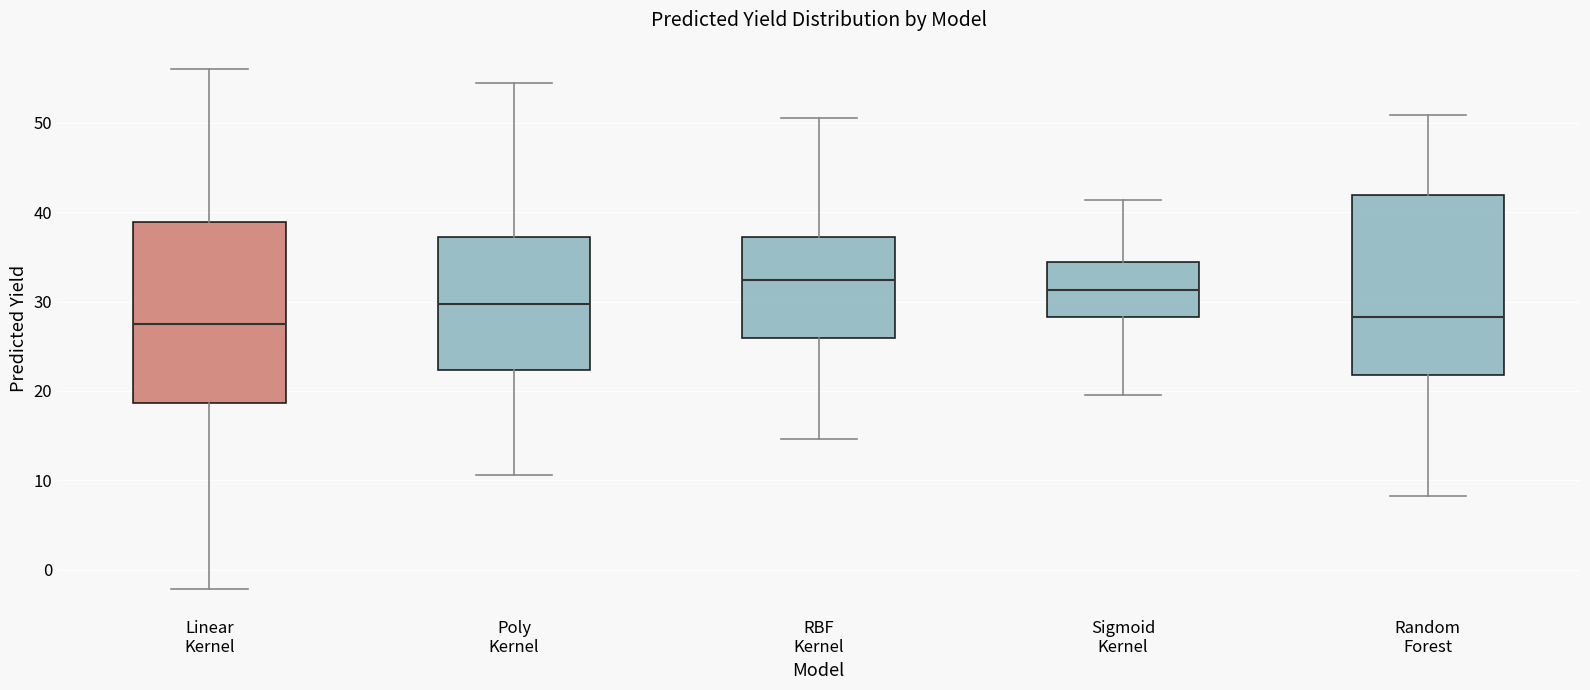

Reading left to right, read every box against the y-axis: the position of its median line, the range the box covers, and the ends of its whiskers. The values are not printed on the chart, so give them approximately, as read against the axis.

Linear Kernel: median 28, box 19 to 39, whiskers -2 to 56
Poly Kernel: median 30, box 22 to 37, whiskers 11 to 54
RBF Kernel: median 32, box 26 to 37, whiskers 15 to 51
Sigmoid Kernel: median 31, box 28 to 34, whiskers 20 to 41
Random Forest: median 28, box 22 to 42, whiskers 8 to 51